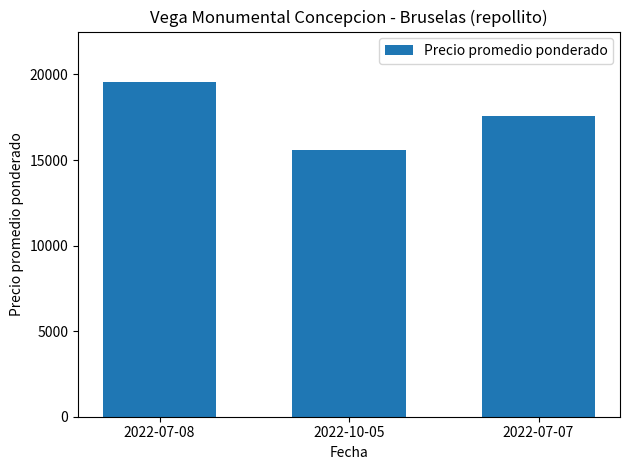

At which category does the chart reach its peak across all series?

2022-07-08